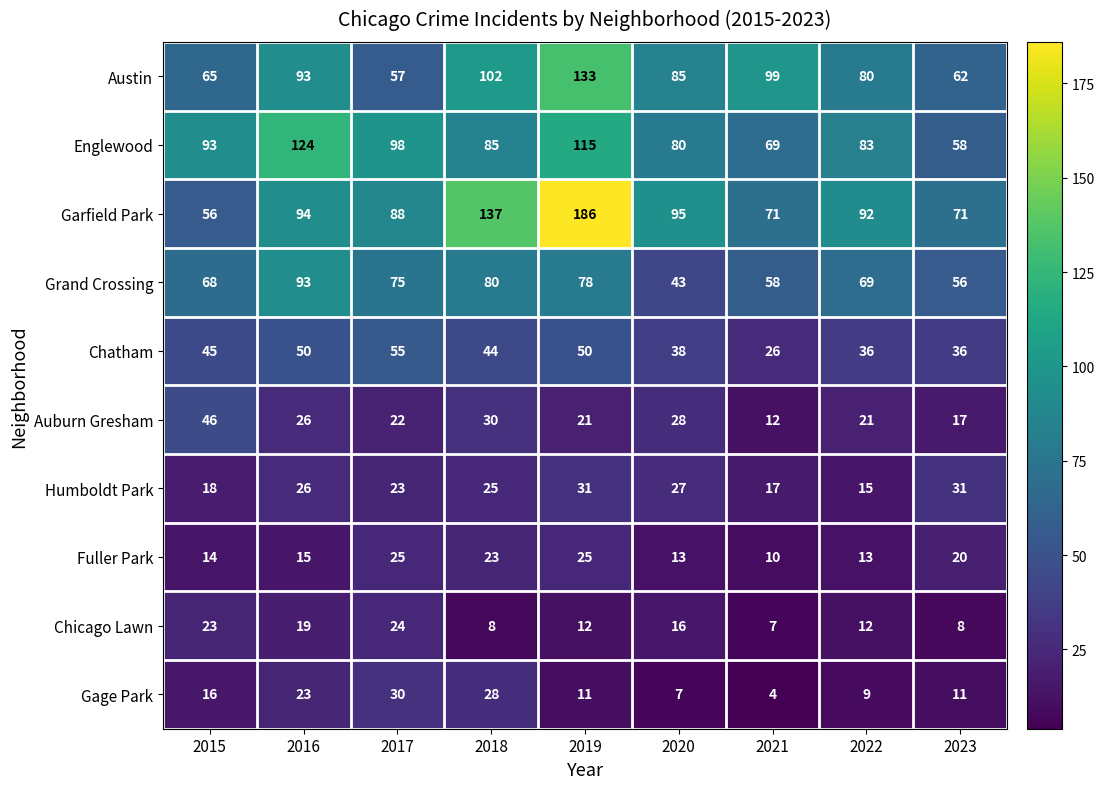

Which series has the widest spread of values?

Garfield Park